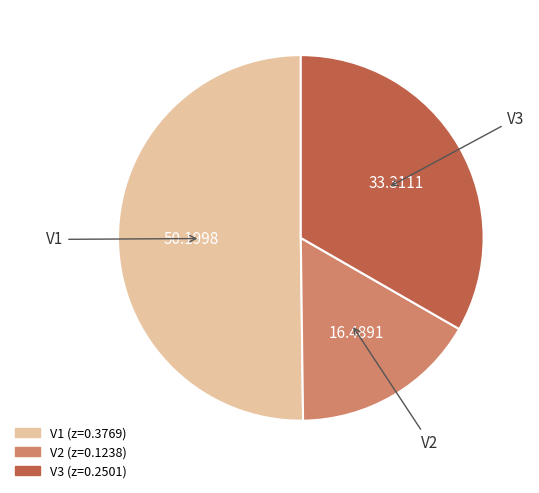

What is the majority slice?

V1